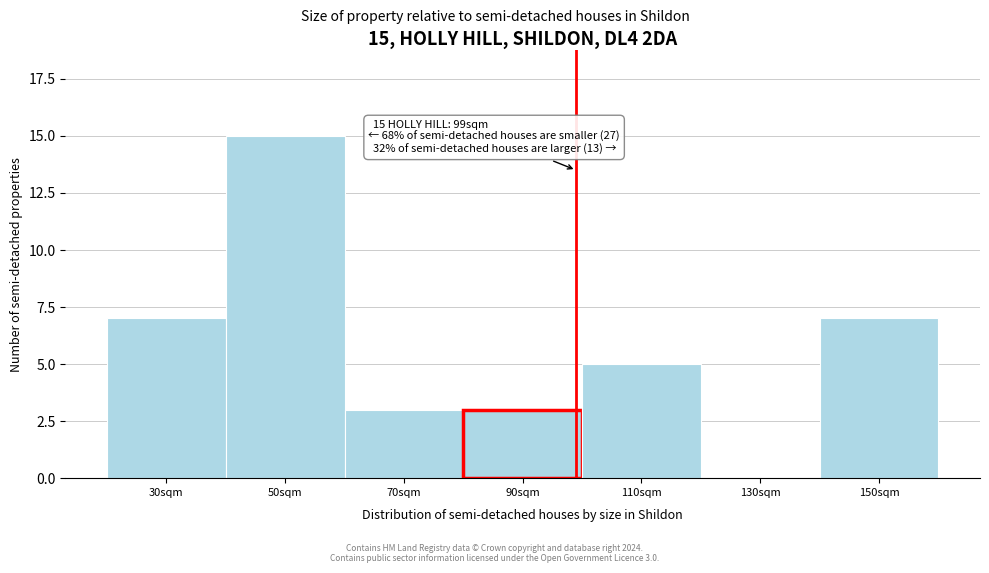

Reading left to right, what are all the values shown in this chart?

30sqm=7	50sqm=15	70sqm=3	90sqm=3	110sqm=5	130sqm=0	150sqm=7